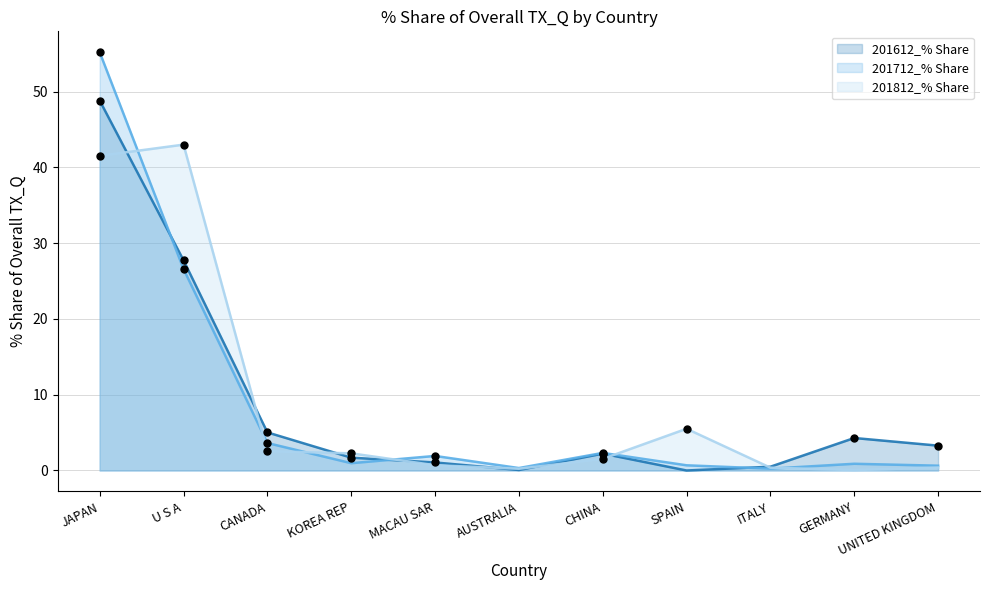

Which series reaches the maximum Y coordinate?

201712_% Share